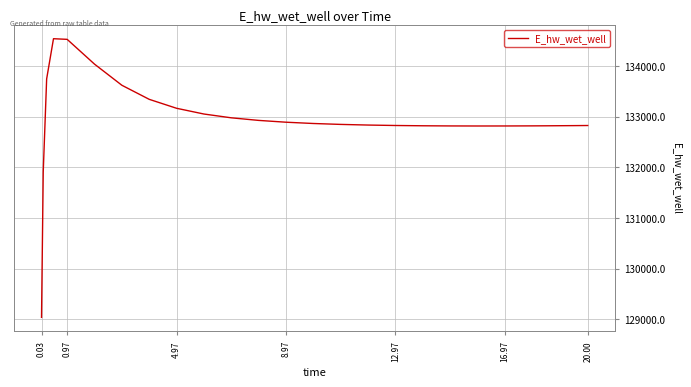

What is the minimum value shown in the chart?

129036.7